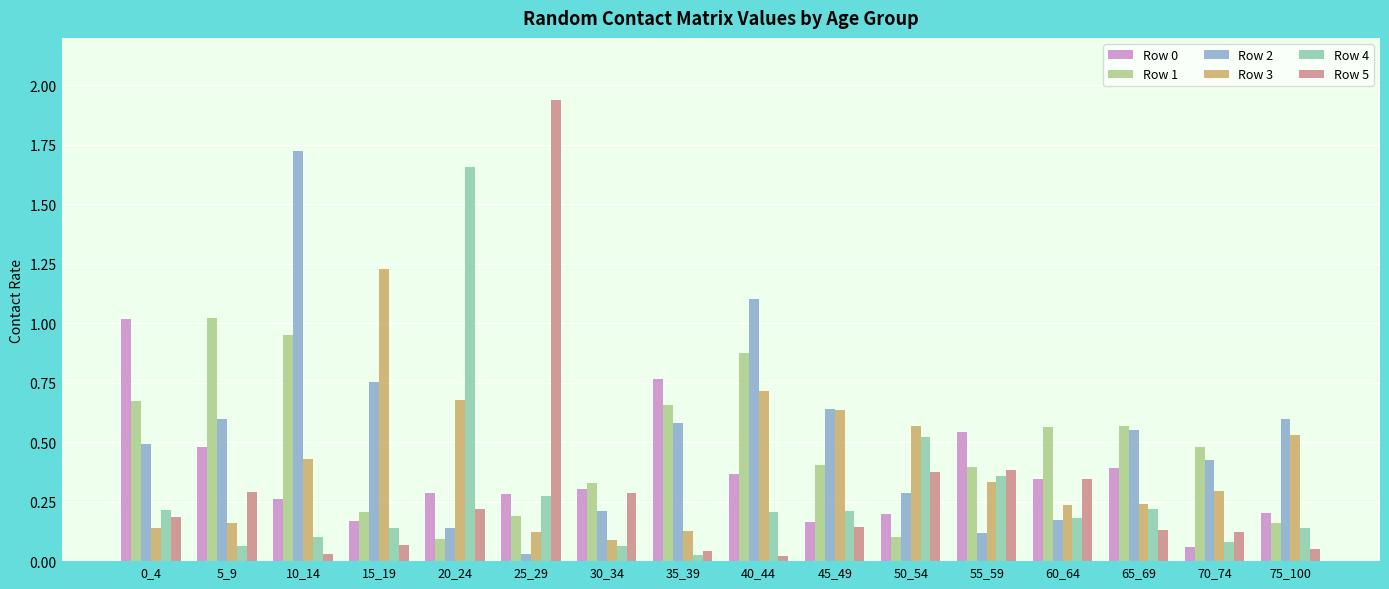

At which category is the sum across all series the highest?

10_14